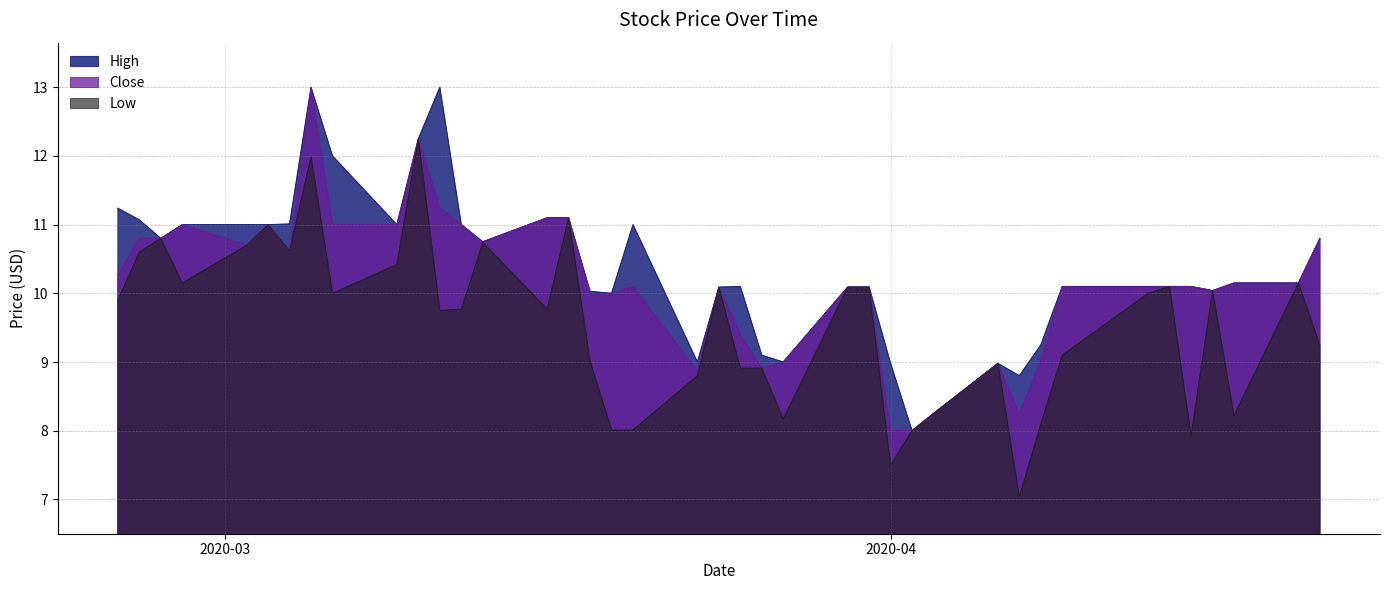

True or false: High and Low intersect in this chart.

False